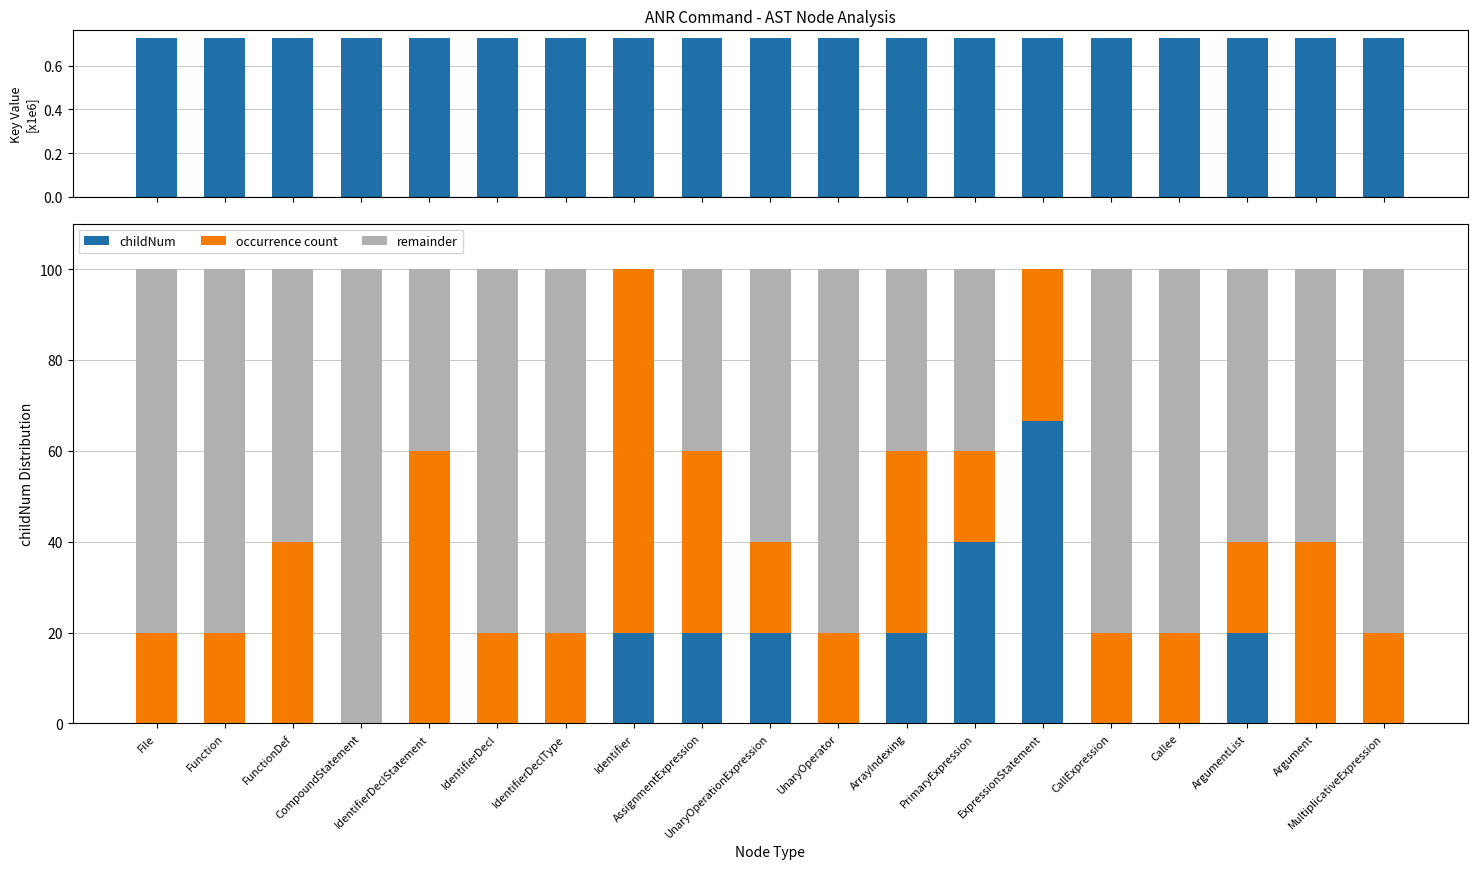

Which category has the highest value across all series?

CompoundStatement